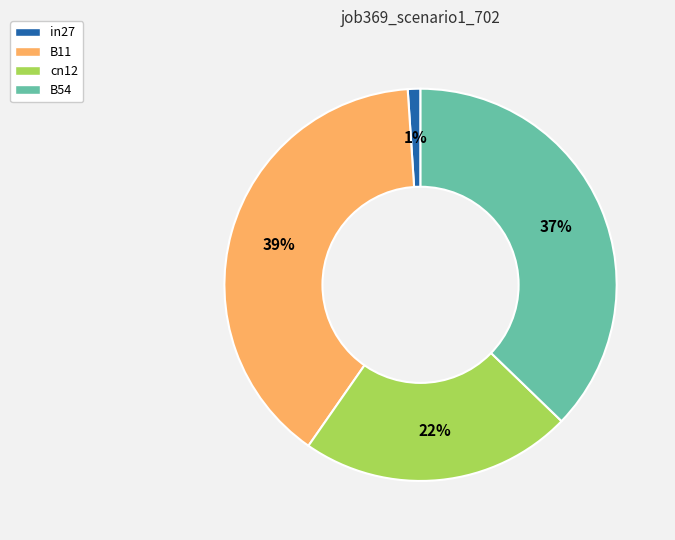

Combined, do B11 and in27 account for over 50%?

No